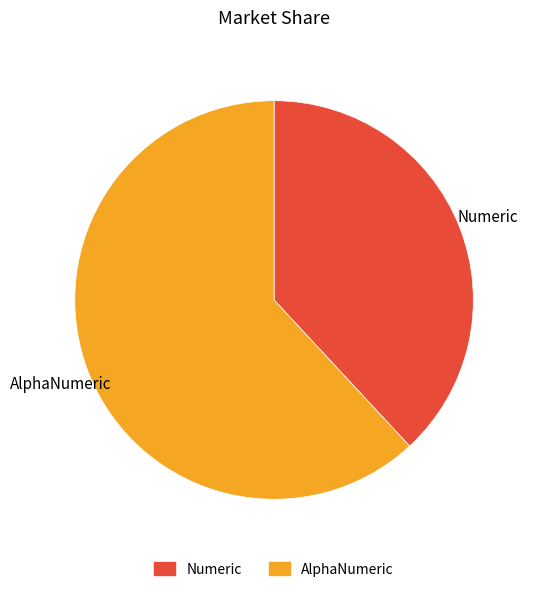

Between AlphaNumeric and Numeric, which is larger?

AlphaNumeric